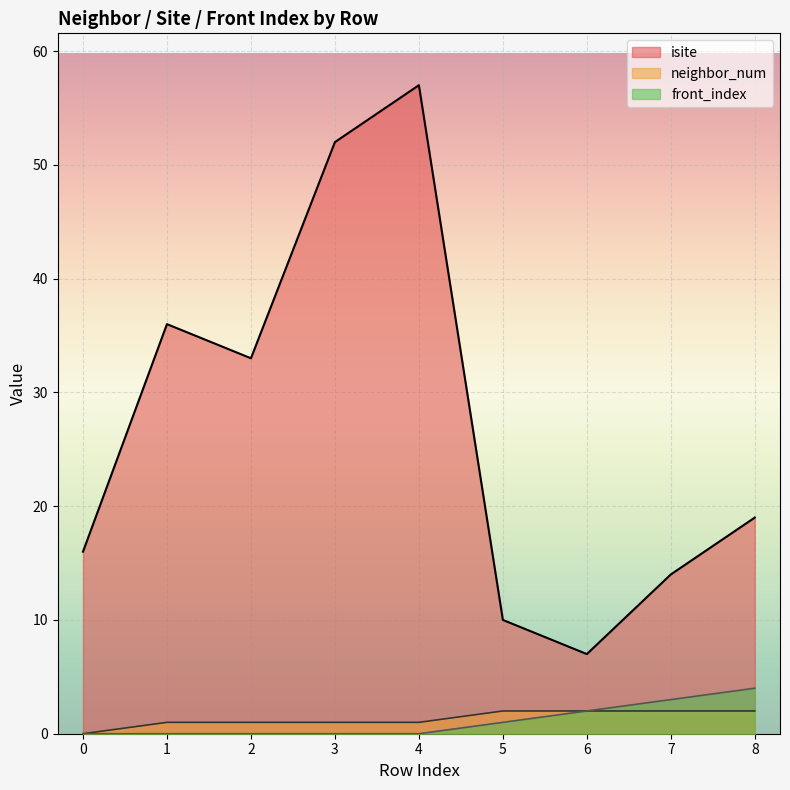

Where is neighbor_num nearest to the value 1?

1